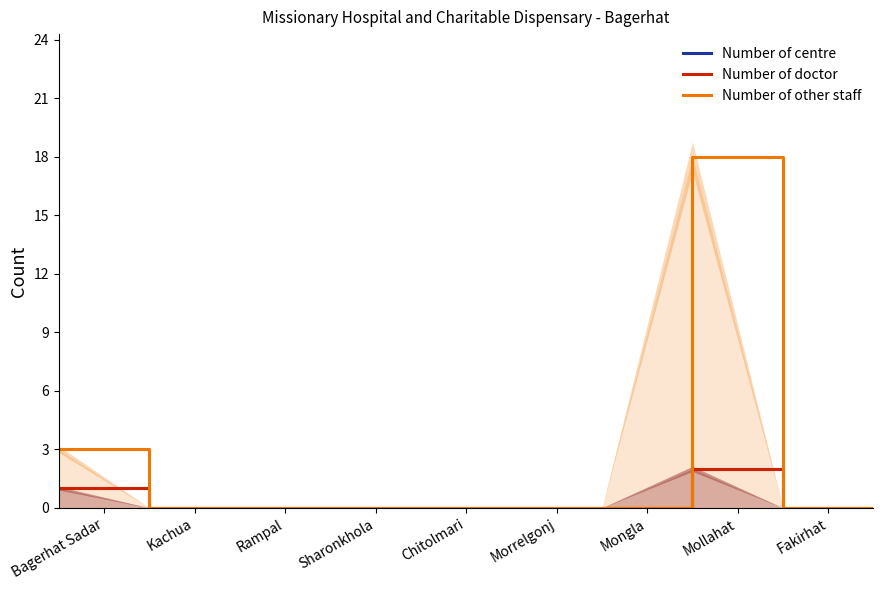

How many interior local peaks does the Number of other staff series have?

1